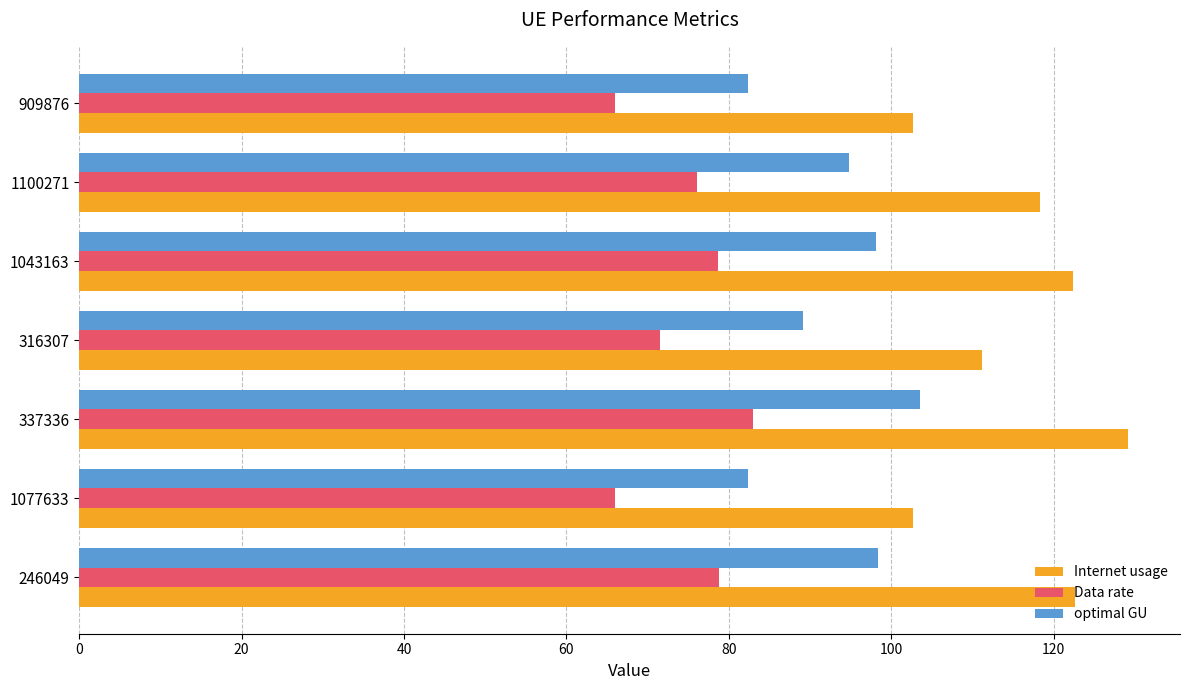

List the series in order of their peak value, highest first.

Internet usage, optimal GU, Data rate